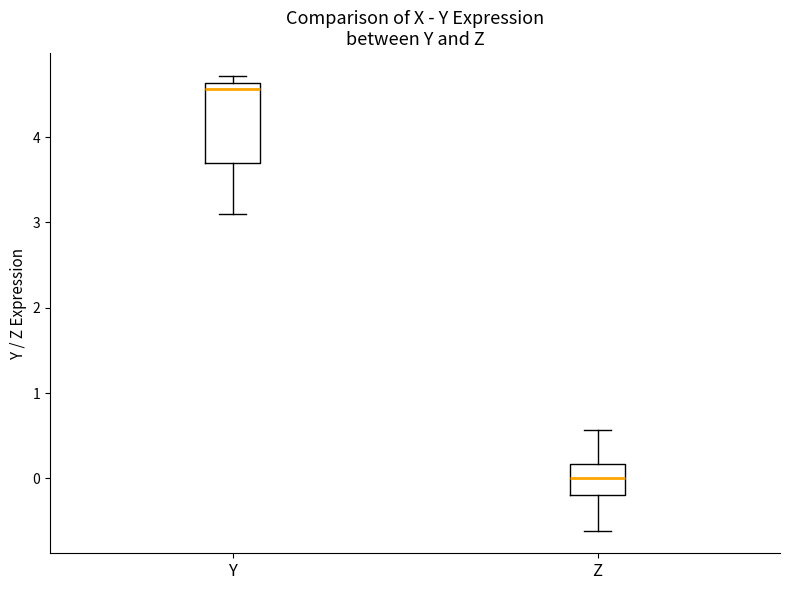

Where is the lower edge of the box for Z on the y-axis? The values are not printed on the chart, so give them approximately, as read against the axis.

-0.2